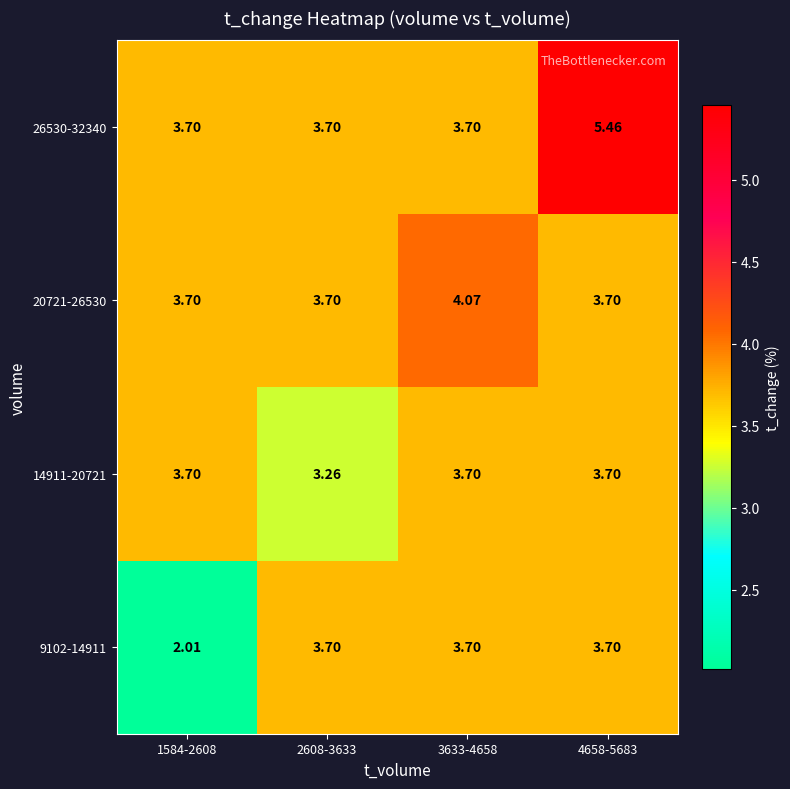

What is the total value across all series at 3633-4658?

15.2